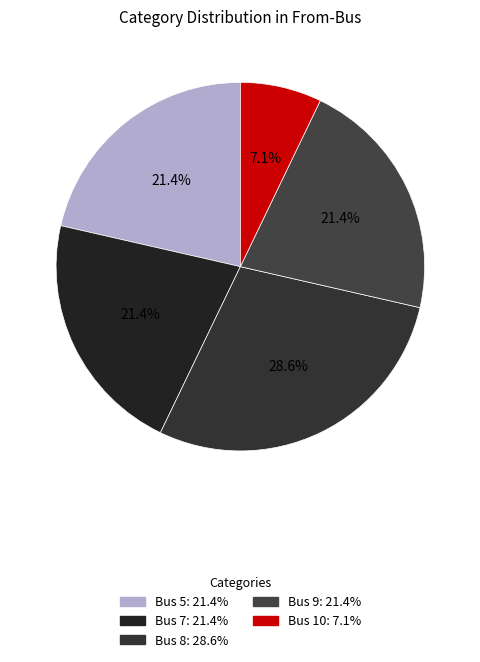

Combined, do Bus 5 and Bus 8 account for over 50%?

No